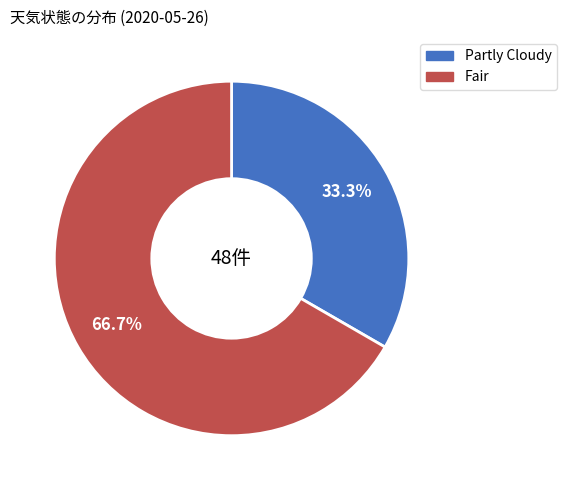

How many segments does this pie chart have?

2